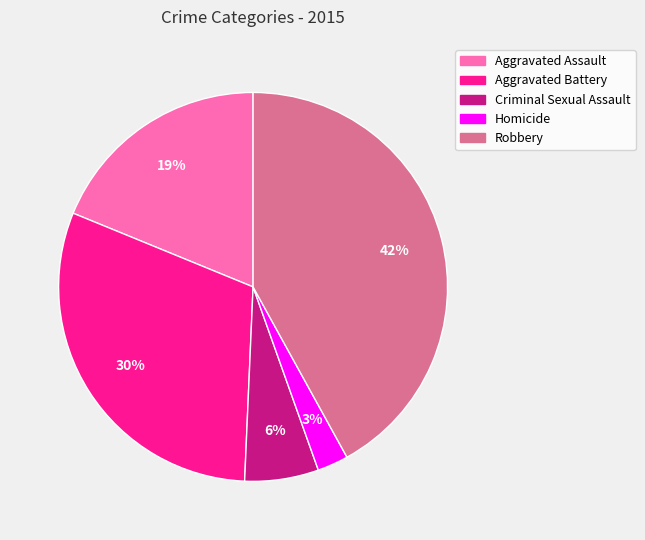

To the nearest percent, what is the difference between the largest and smallest slice percentages?

39%